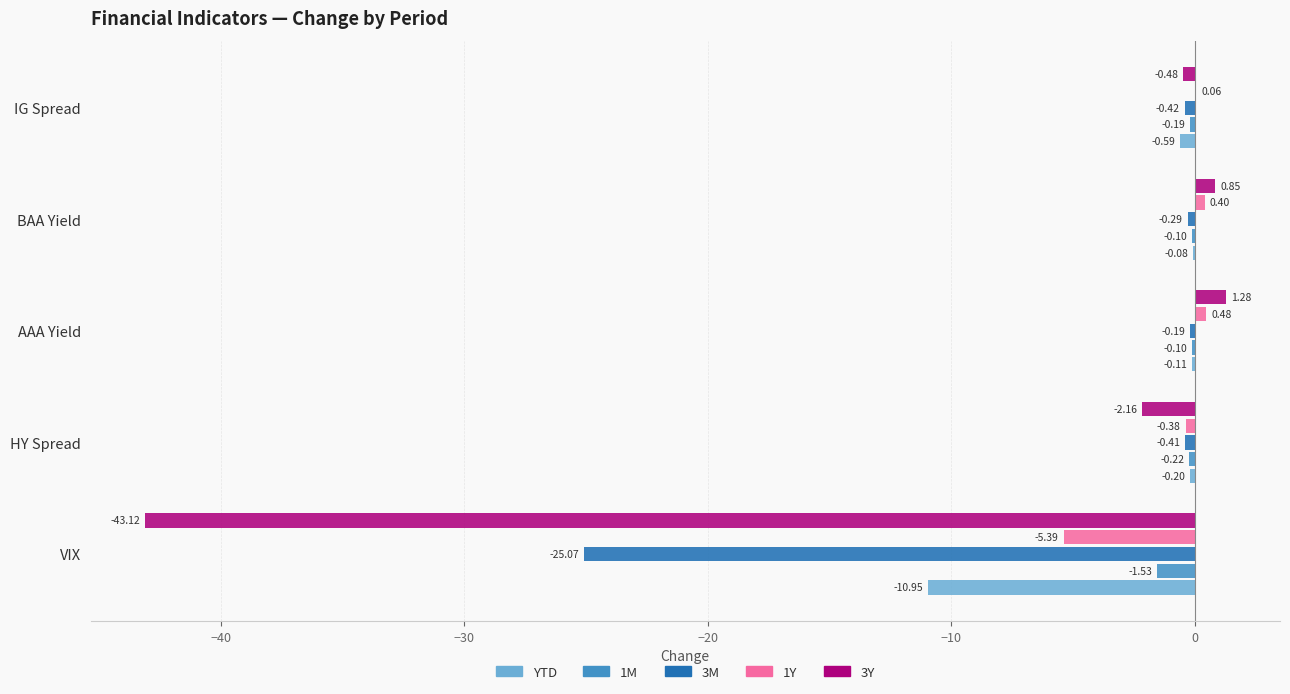

Which series has the largest total across all categories?

1M